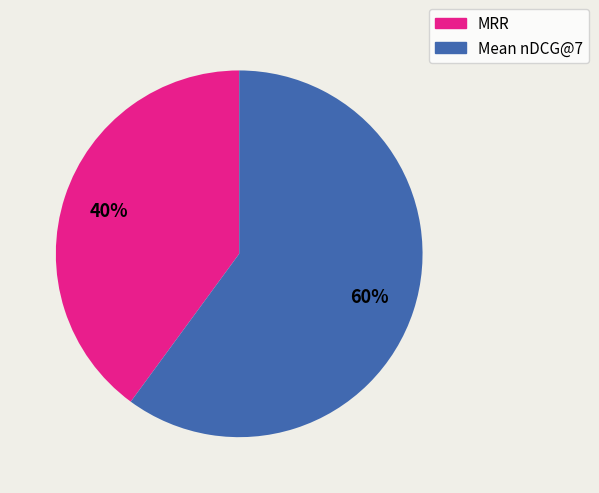

What is the majority slice?

Mean nDCG@7